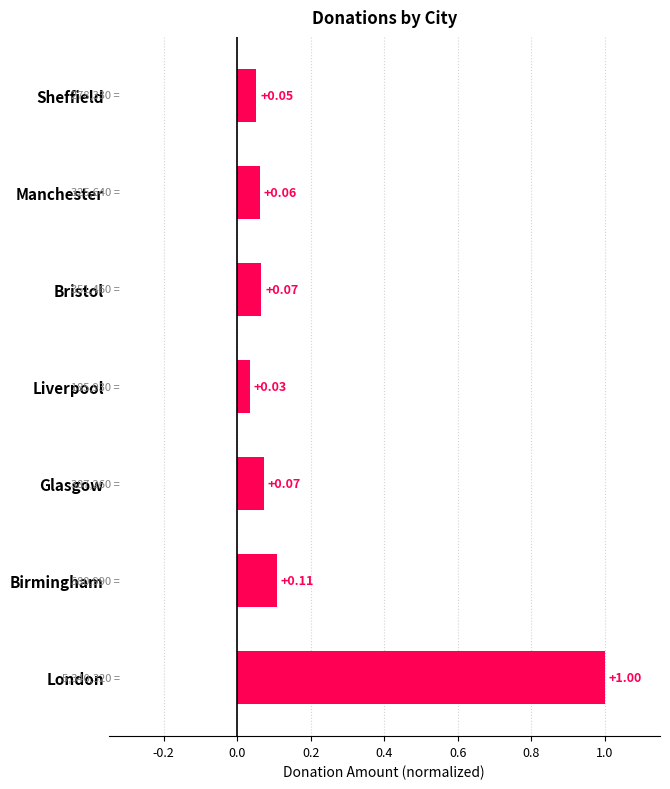

At which label is the value closest to 0?

Liverpool